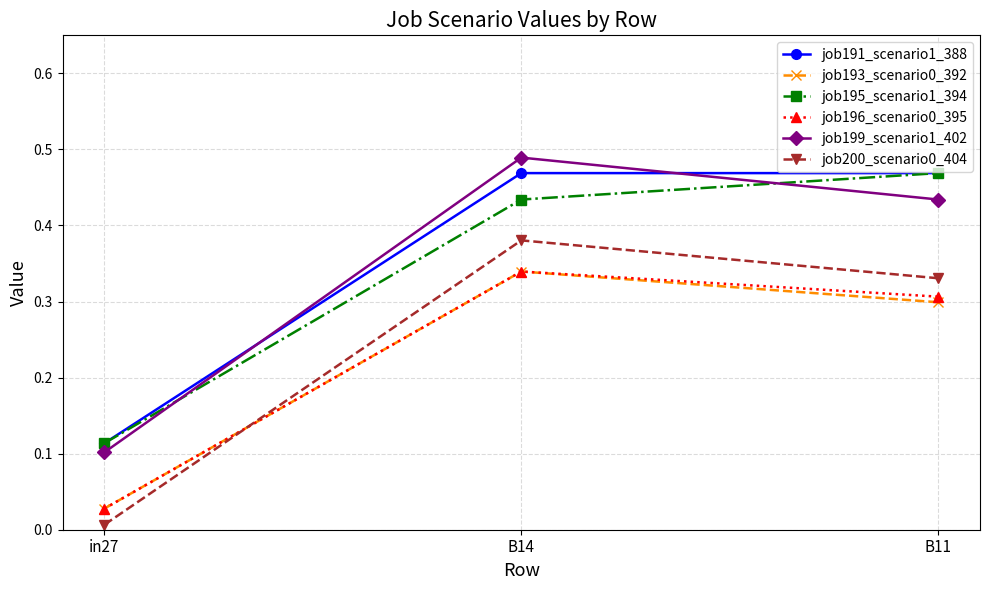

How many lines are shown in the chart?

6